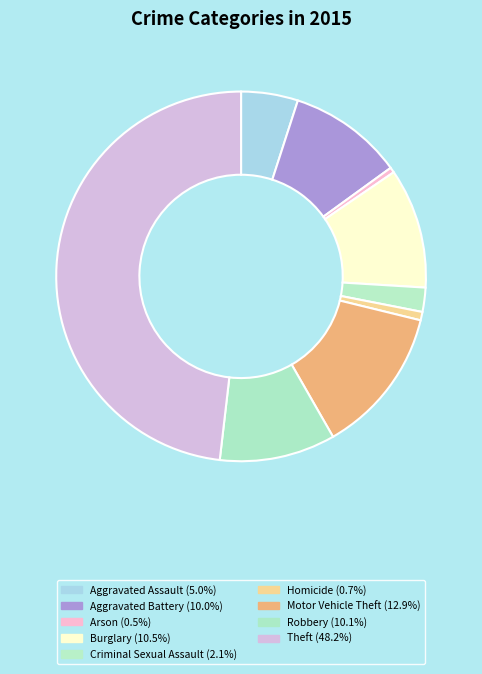

Count the number of slices in the pie.

9